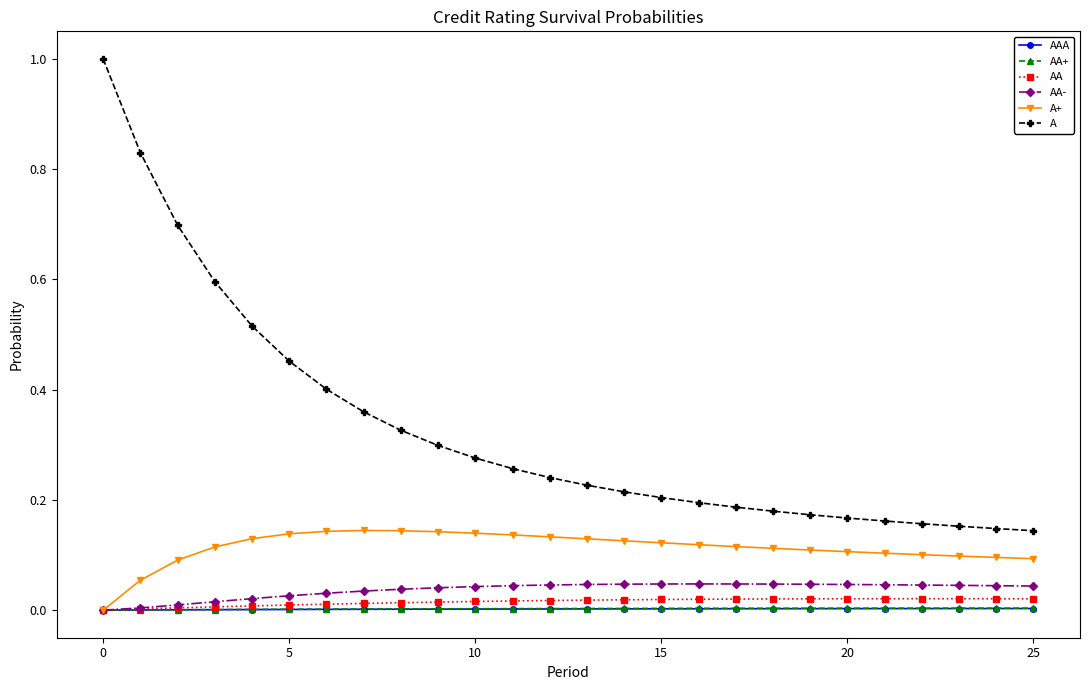

True or false: A+ has more than 0 interior local peaks.

True